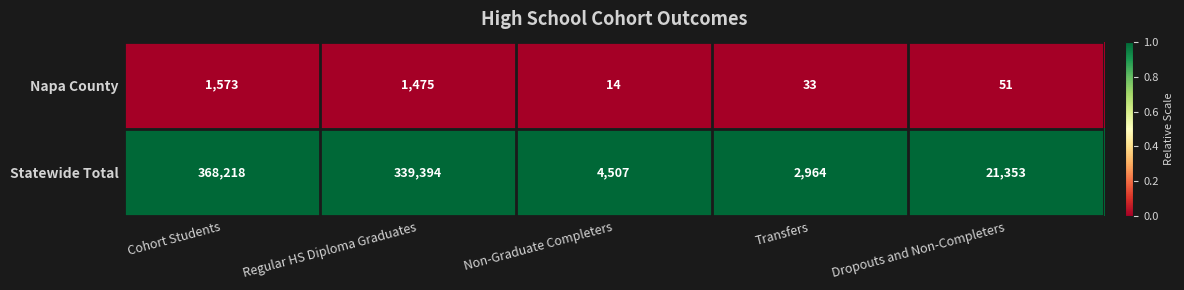

At Transfers, list the series in order from largest to smallest.

Statewide Total, Napa County